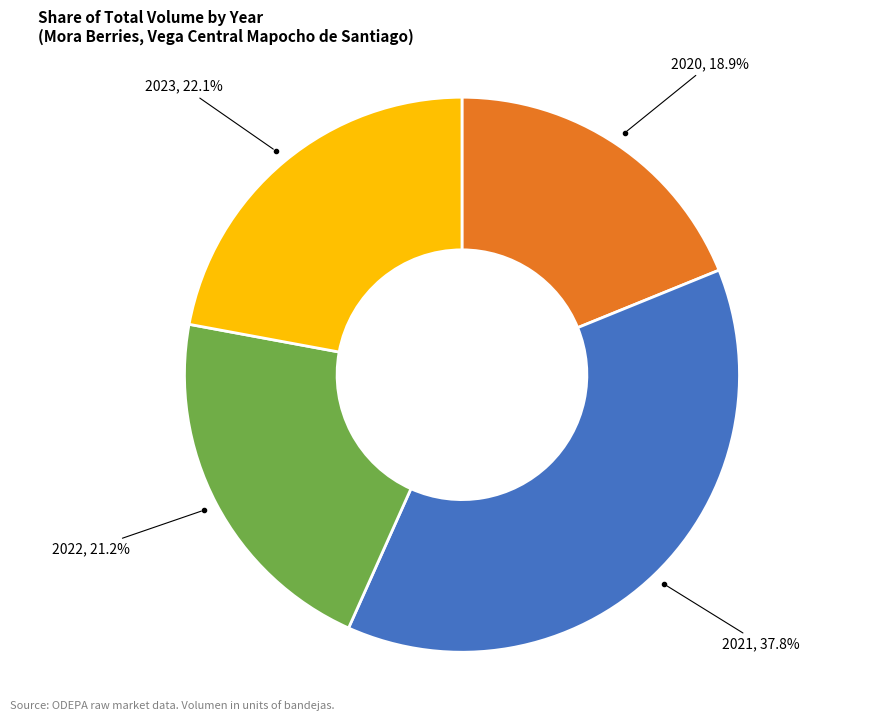

Does any single category account for the majority?

No